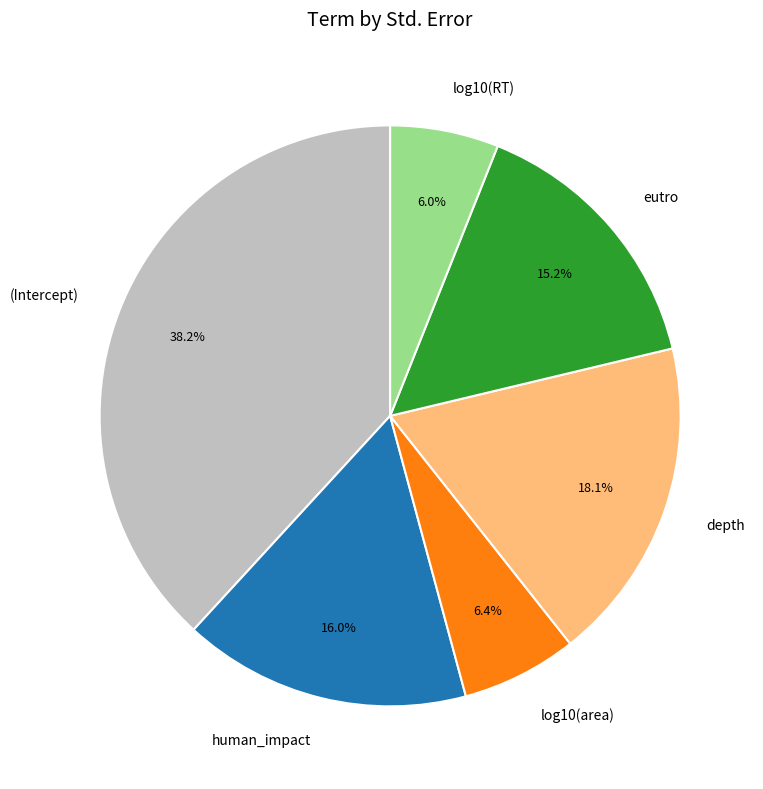

To the nearest percent, what portion does depth represent?

18%